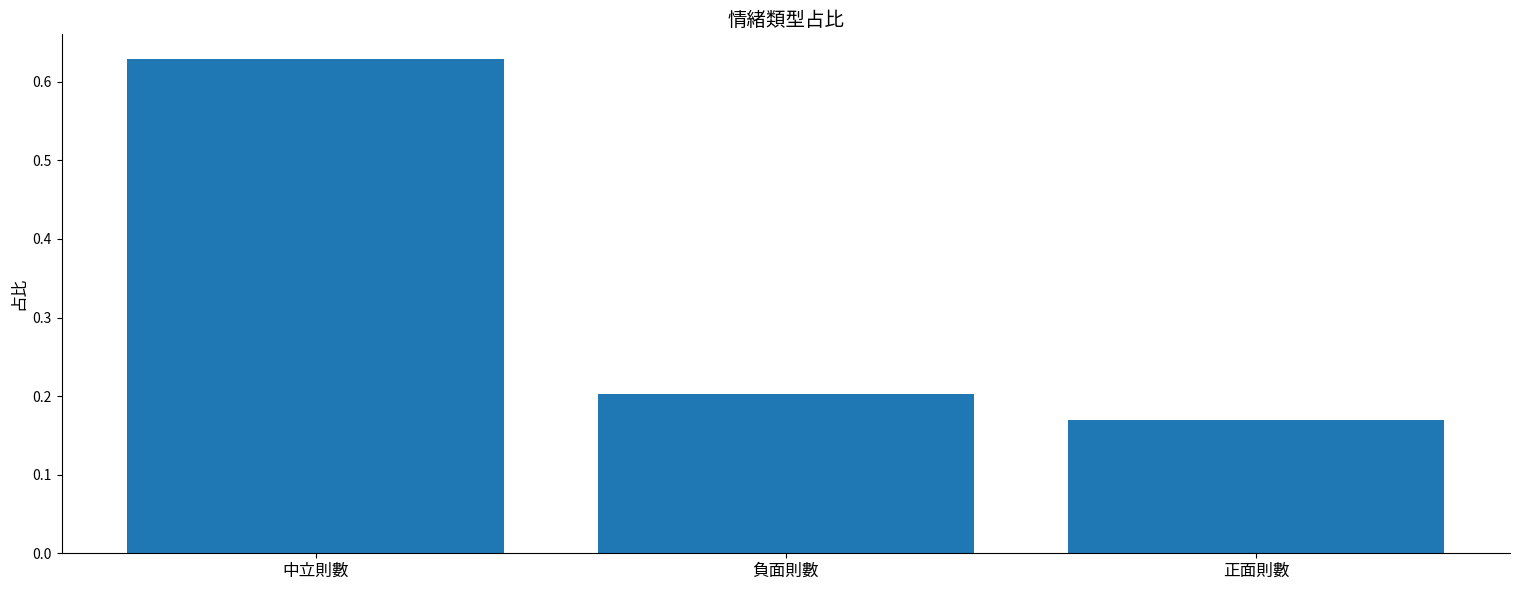

Between 中立則數 and 正面則數, which is larger?

中立則數